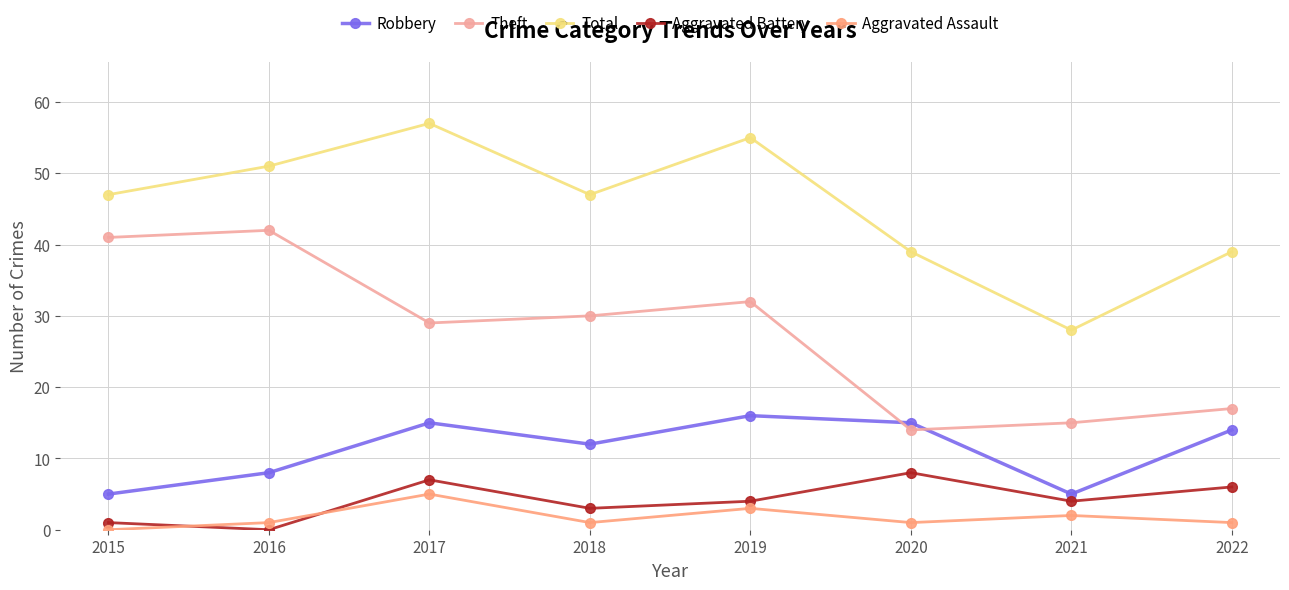

What is the difference between the maximum and minimum values in the Theft series?

28